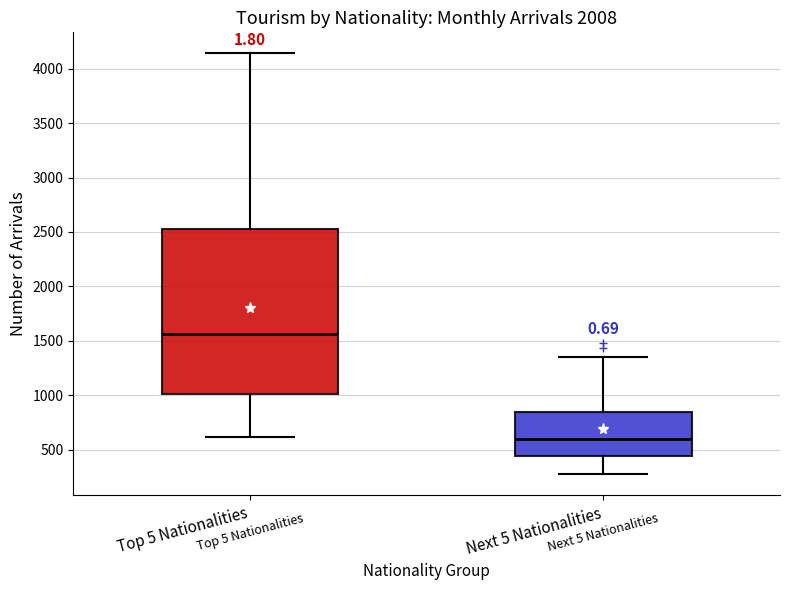

Reading left to right, read every box against the y-axis: the position of its median line, the range the box covers, and the ends of its whiskers. The values are not printed on the chart, so give them approximately, as read against the axis.

Top 5 Nationalities: median 1550, box 1000 to 2550, whiskers 600 to 4150
Next 5 Nationalities: median 600, box 450 to 850, whiskers 250 to 1350